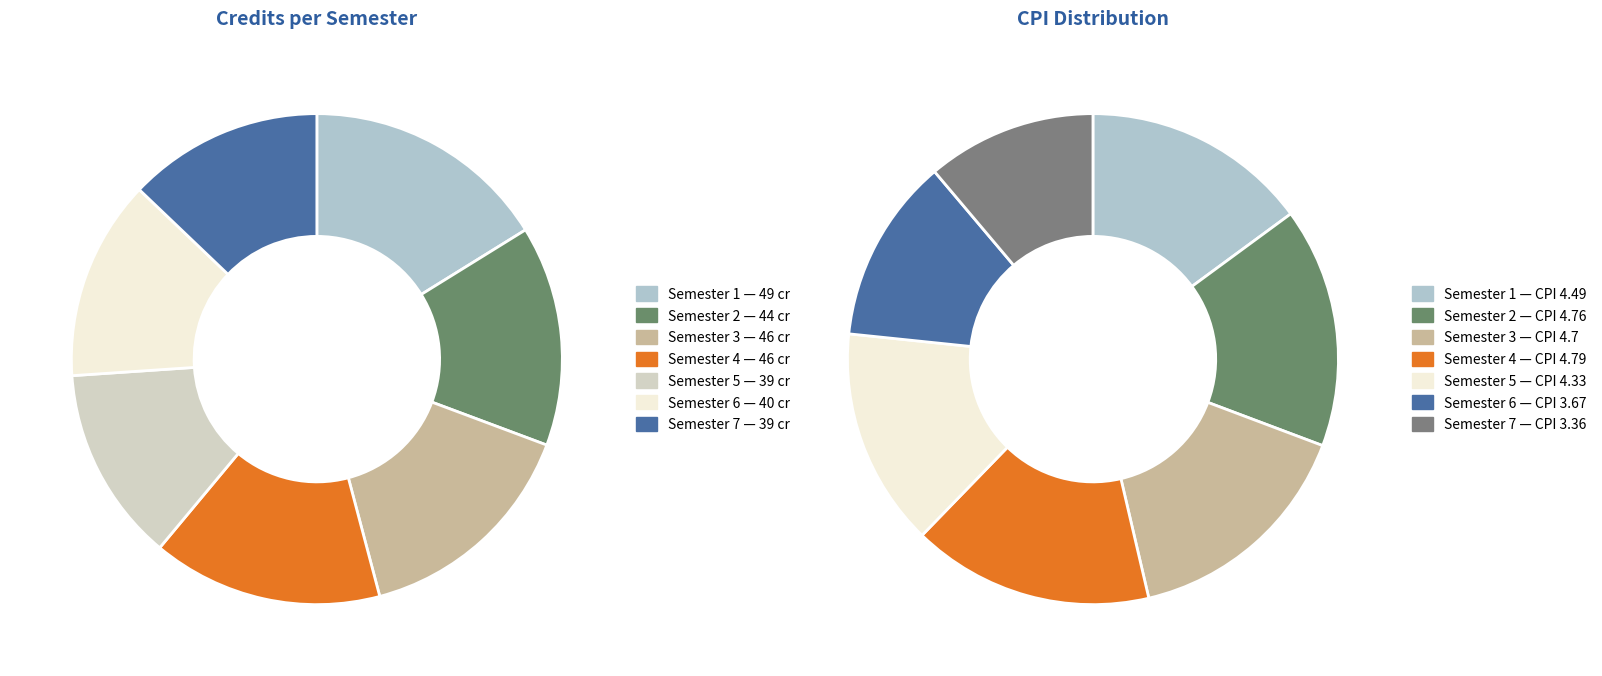

What is the total percentage of Semester 2 and Semester 5?

27.4%